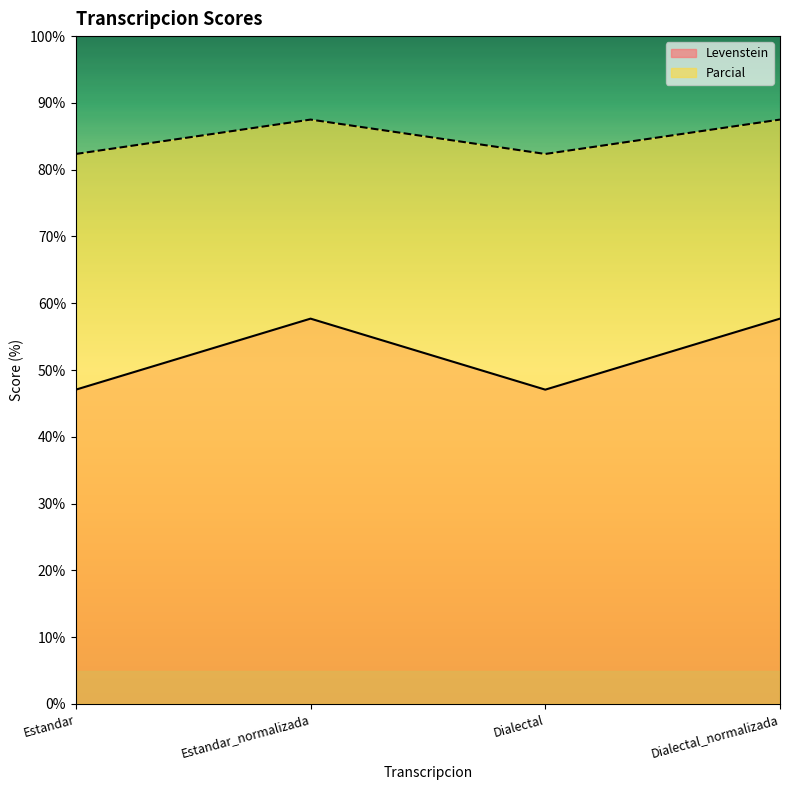

How many lines are shown in the chart?

2